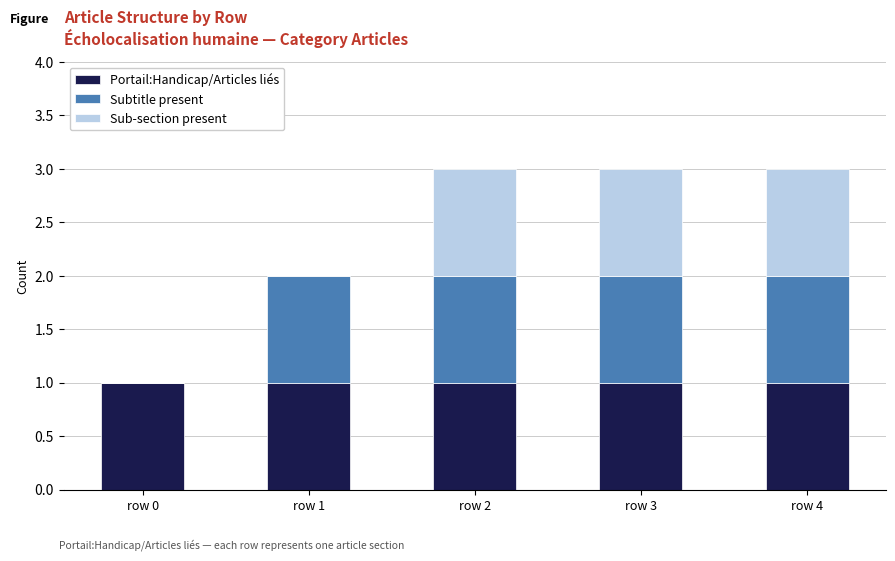

Is it true that Portail:Handicap/Articles liés equals 1 at row 4?

True